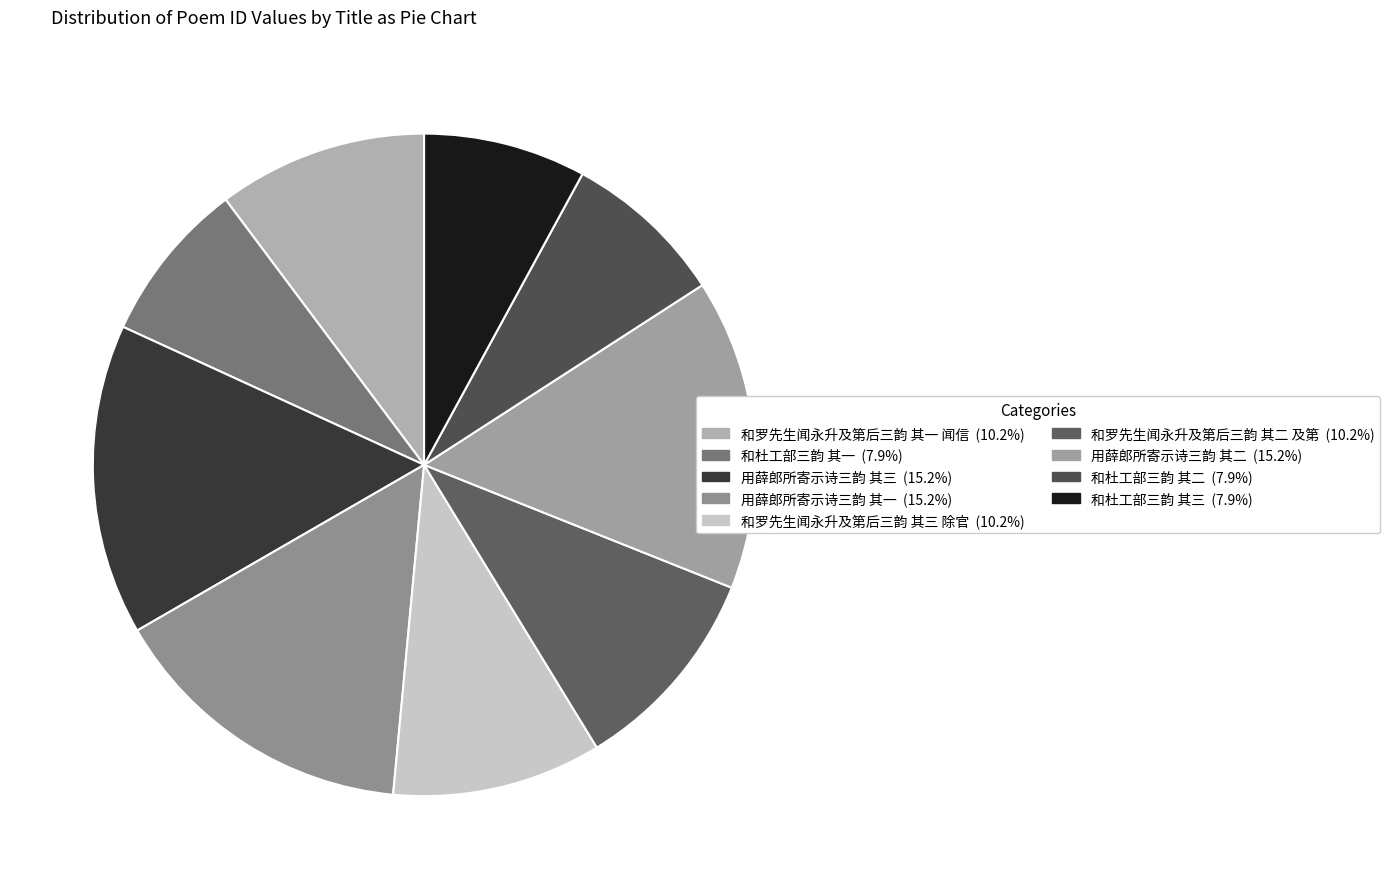

How many segments does this pie chart have?

9